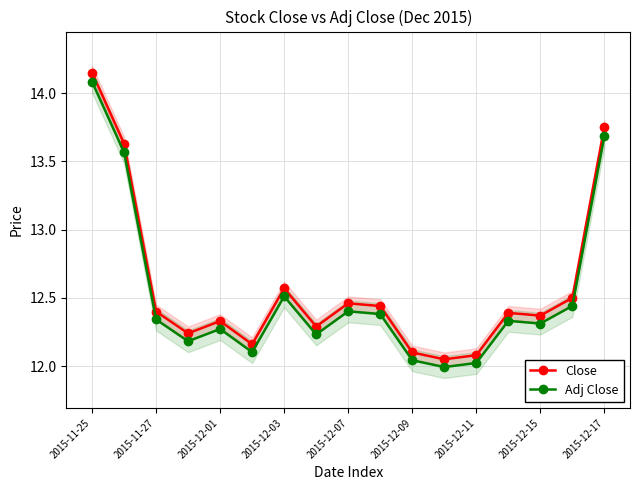

At which category does Adj Close reach its first local peak?

2015-12-01